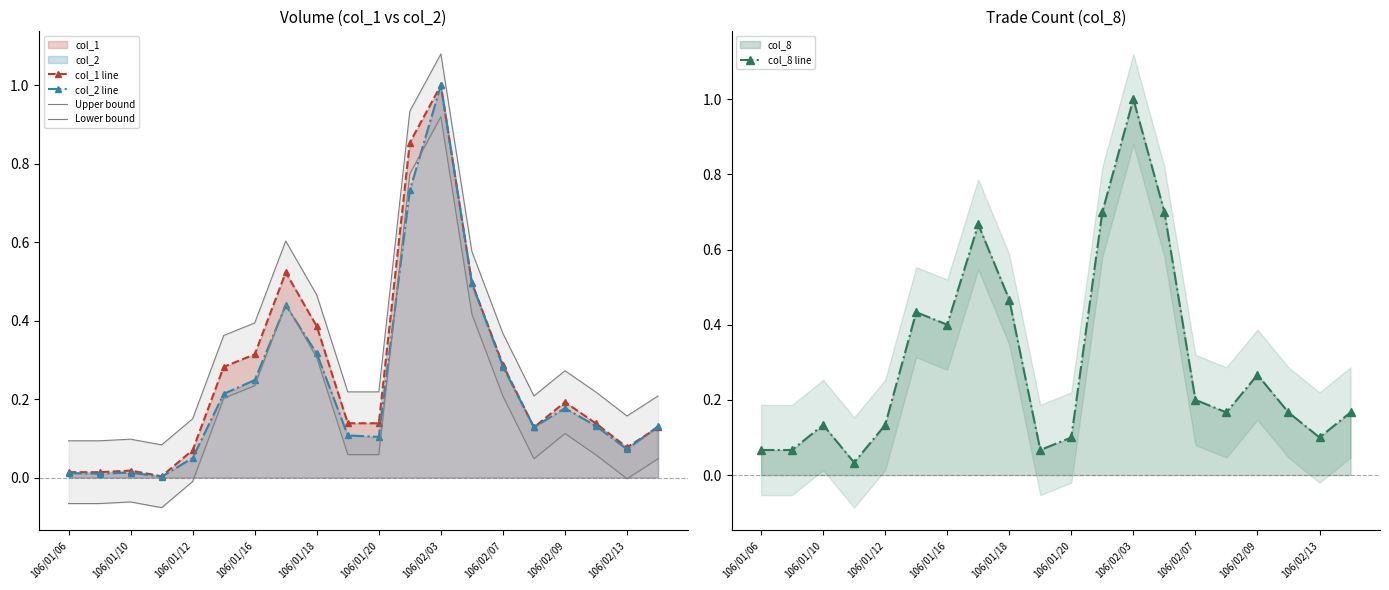

How many times do col_8 line and Upper bound cross each other?

6